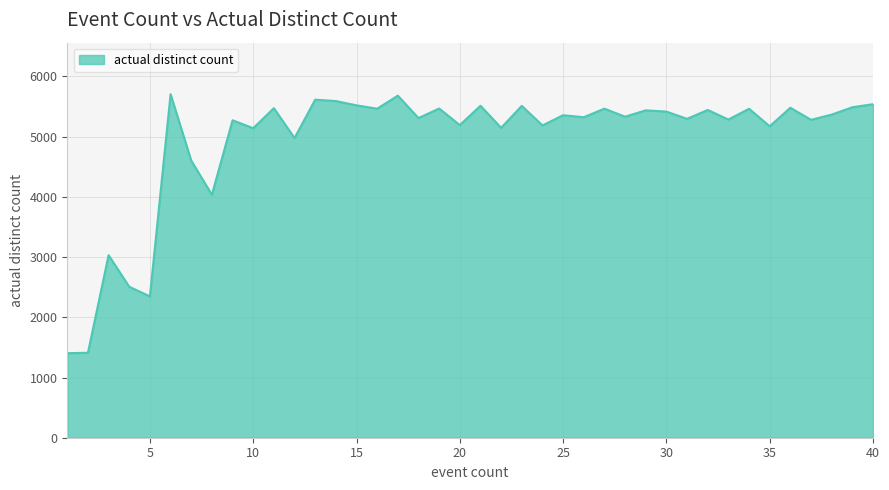

What is the maximum value shown in the chart?

5706